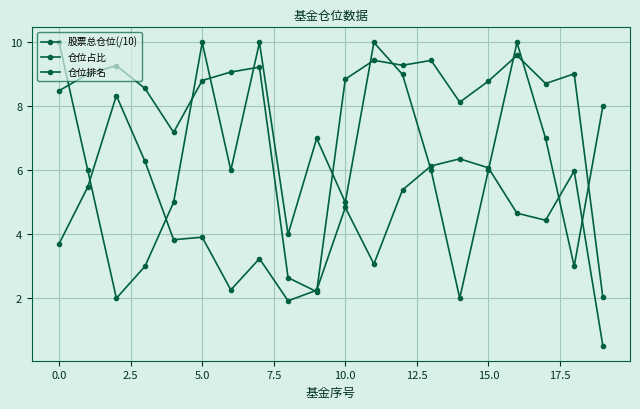

True or false: 仓位占比 has more than 2 points higher than both neighbors.

True